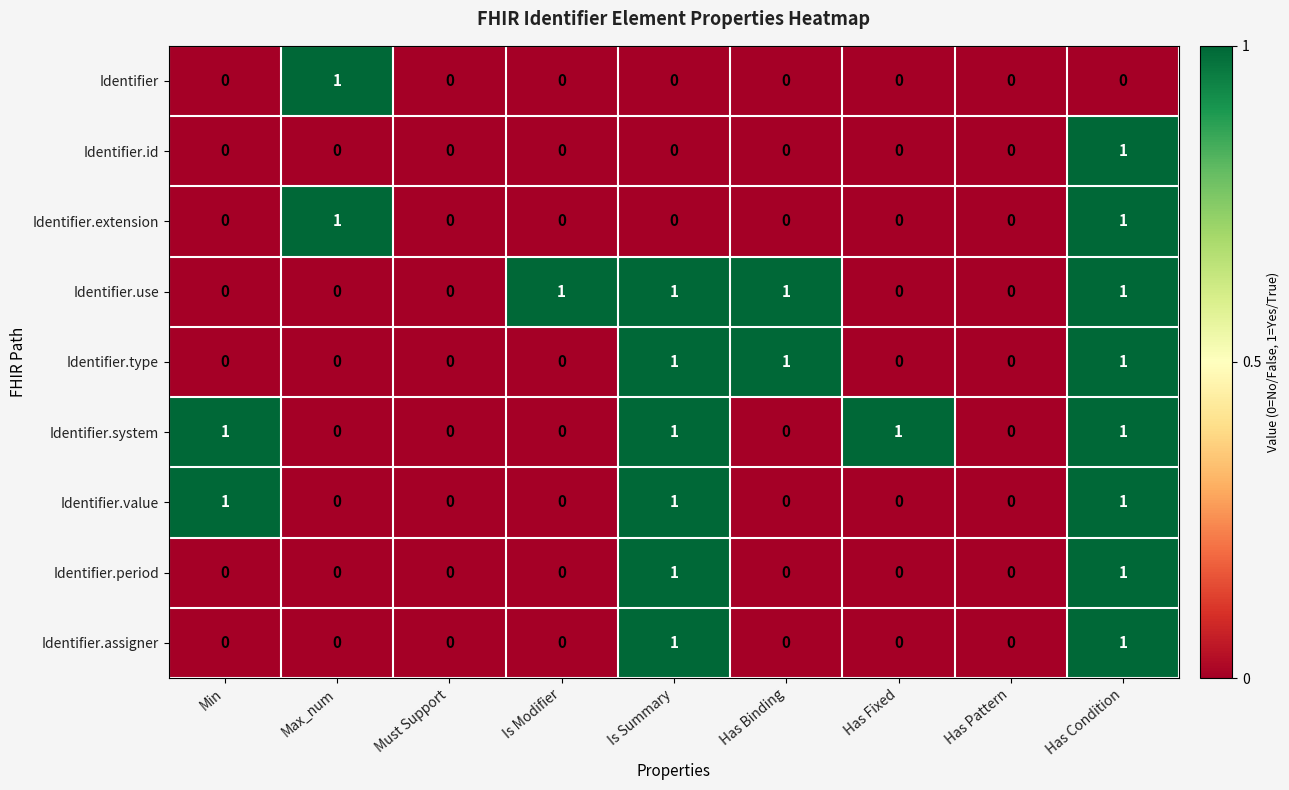

At which label does Identifier.id reach its peak?

Has Condition